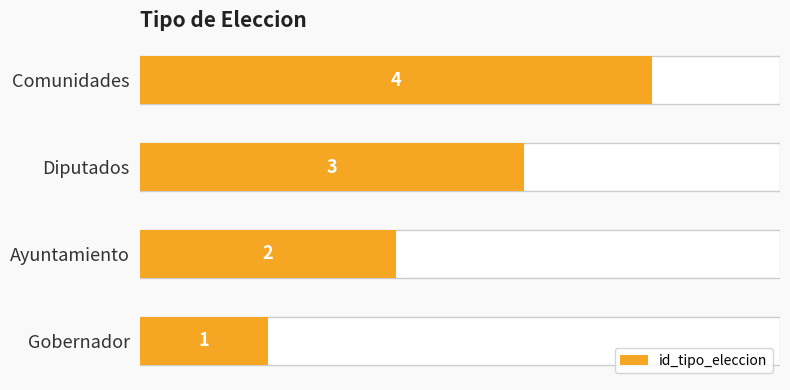

Count the values in the range 2 to 4.

3